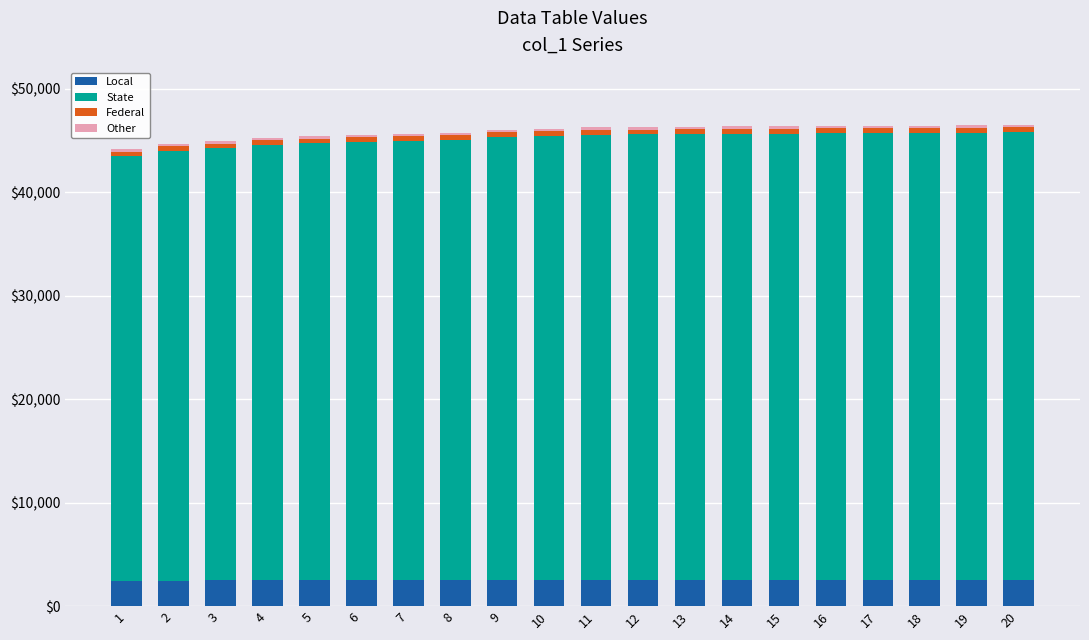

What is the lowest value of the Local series?

2428.1